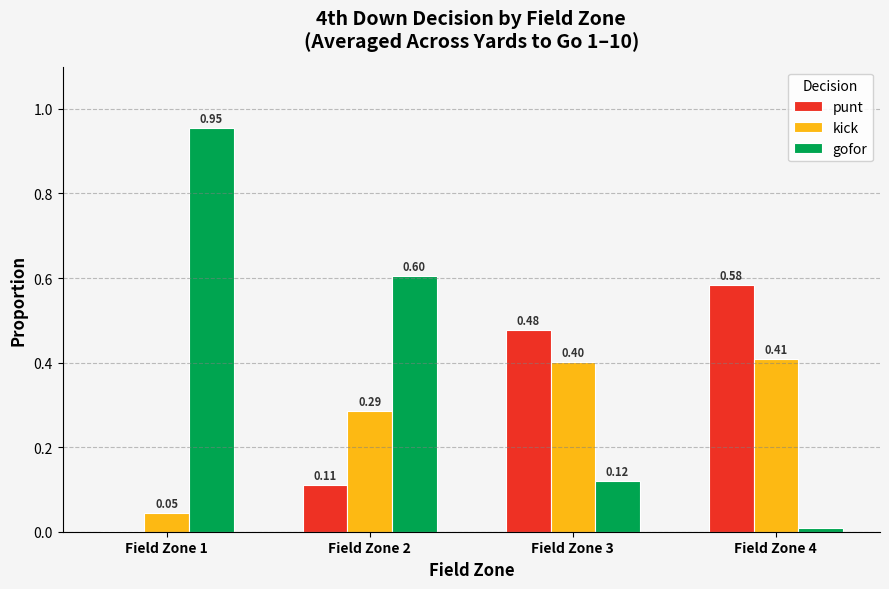

Is the value of gofor at Field Zone 1 greater than the value of punt at Field Zone 1?

Yes